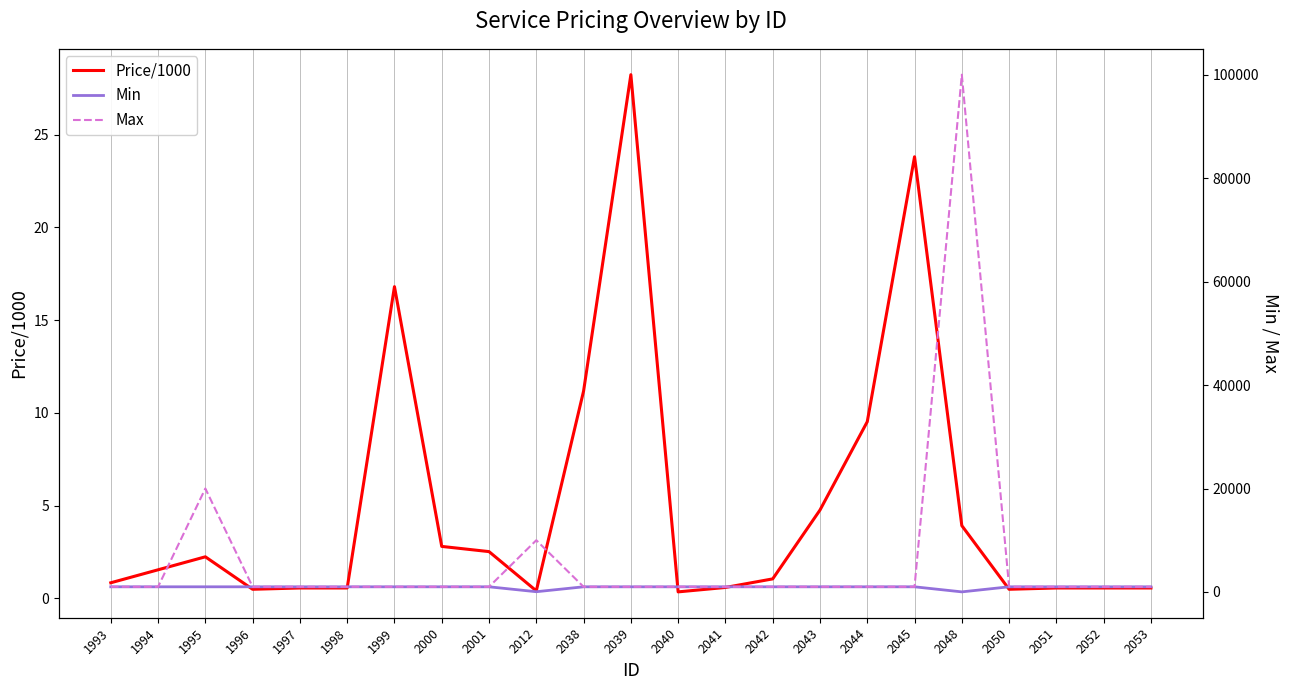

What is the value of the Max point at the 21st from the left?

1000.0